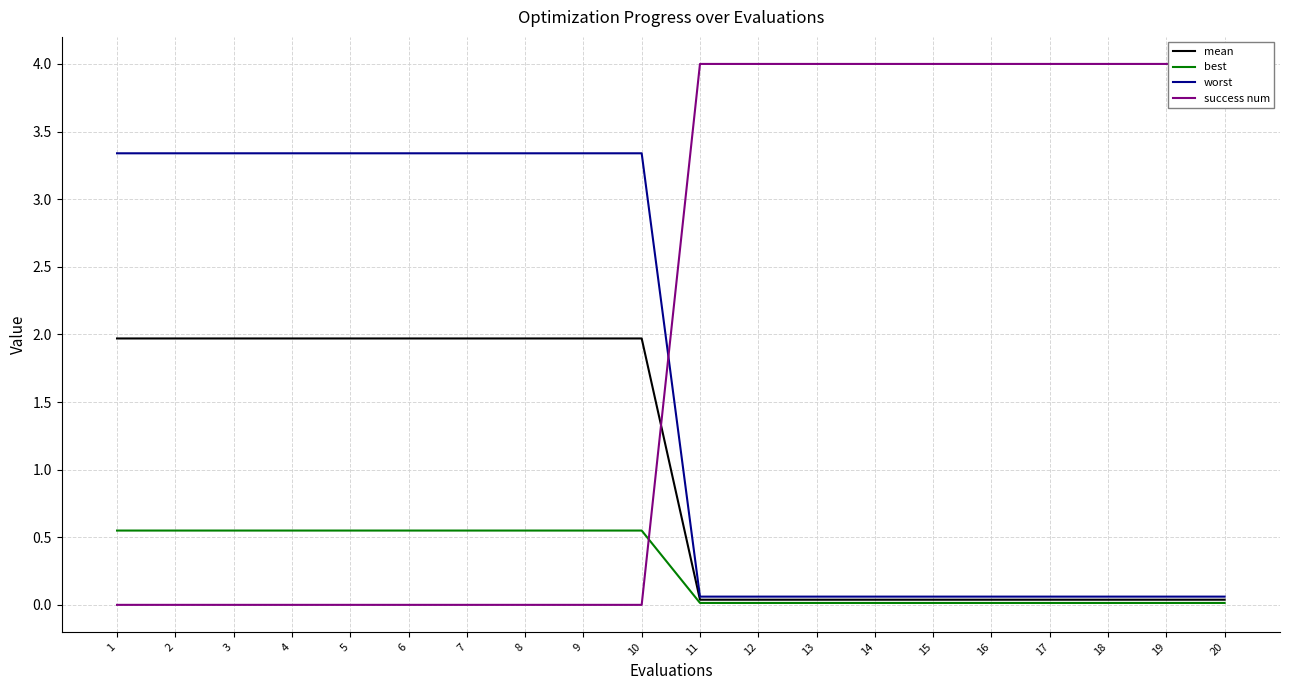

Reading left to right, transcribe all the data shown in this chart.

mean: 2.0	2.0	2.0	2.0	2.0	2.0	2.0	2.0	2.0	2.0	0.0	0.0	0.0	0.0	0.0	0.0	0.0	0.0	0.0	0.0
best: 0.5	0.5	0.5	0.5	0.5	0.5	0.5	0.5	0.5	0.5	0.0	0.0	0.0	0.0	0.0	0.0	0.0	0.0	0.0	0.0
worst: 3.3	3.3	3.3	3.3	3.3	3.3	3.3	3.3	3.3	3.3	0.1	0.1	0.1	0.1	0.1	0.1	0.1	0.1	0.1	0.1
success num: 0.0	0.0	0.0	0.0	0.0	0.0	0.0	0.0	0.0	0.0	4.0	4.0	4.0	4.0	4.0	4.0	4.0	4.0	4.0	4.0